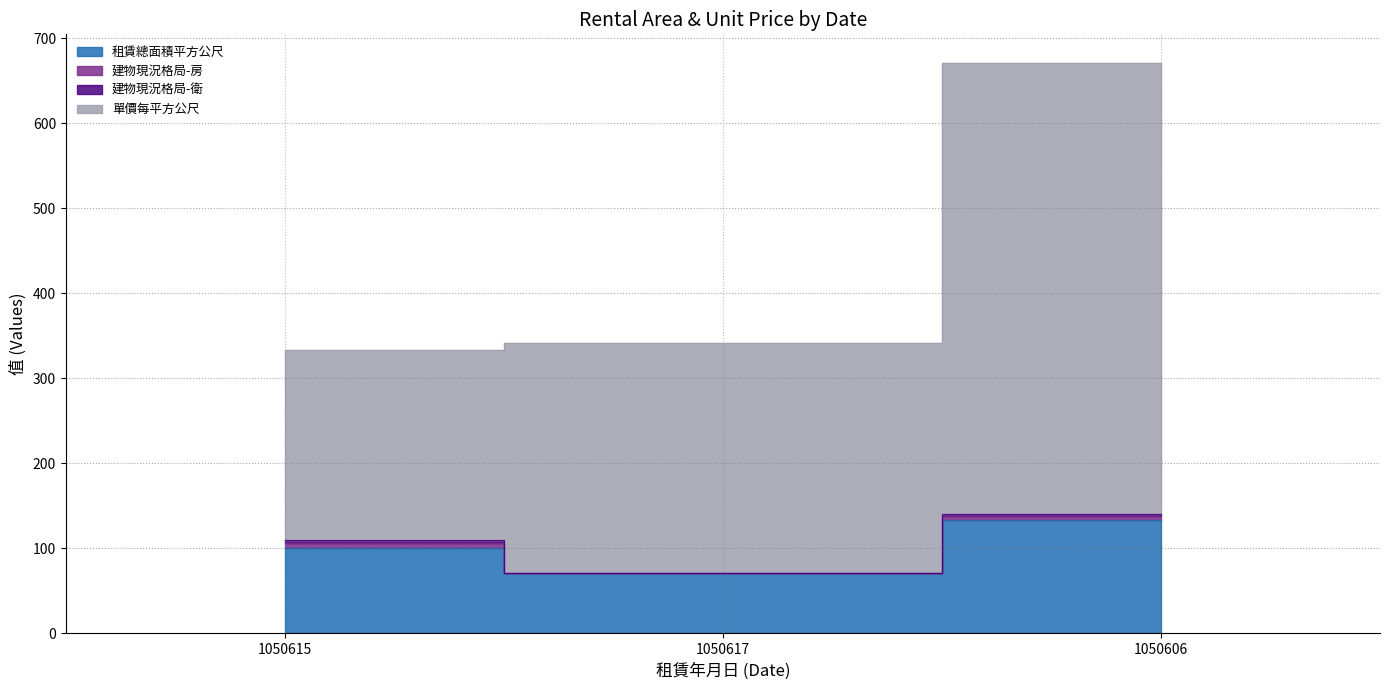

What is the difference between the second highest and minimum values in the 租賃總面積平方公尺 series?

28.9